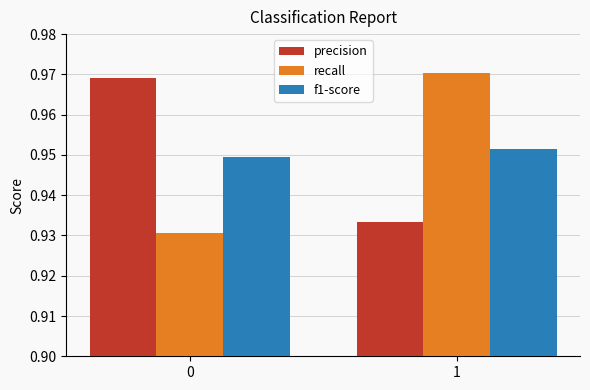

Is the value of recall at 1 greater than the value of f1-score at 1?

Yes